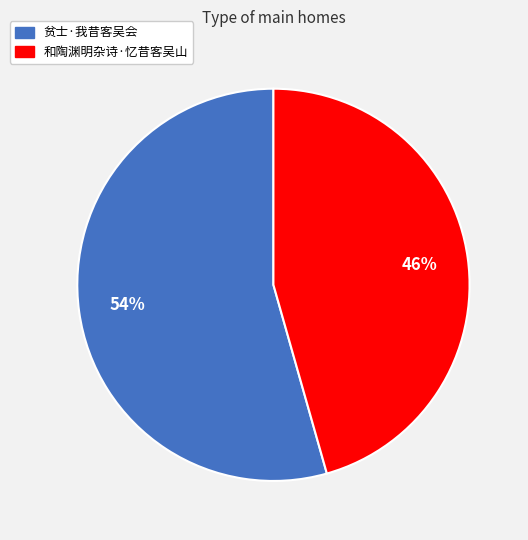

Combined, do 和陶渊明杂诗·忆昔客吴山 and 贫士·我昔客吴会 account for over 50%?

Yes